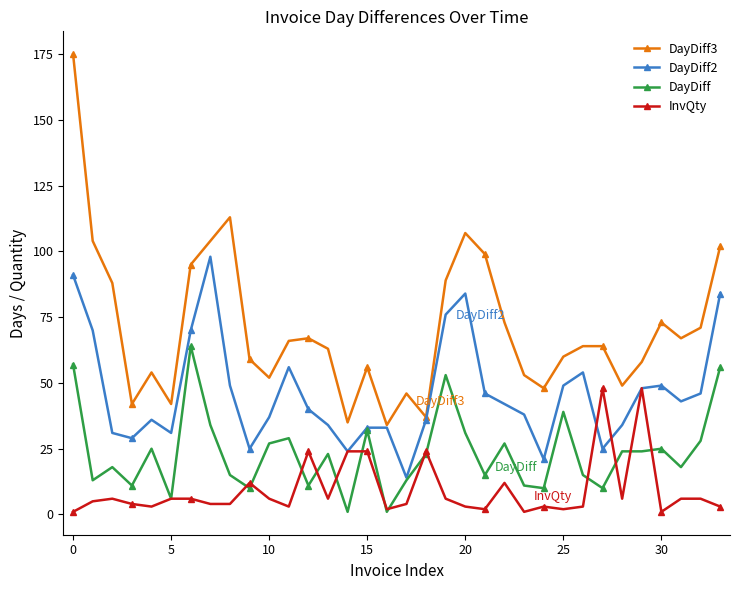

How many lines are shown in the chart?

4